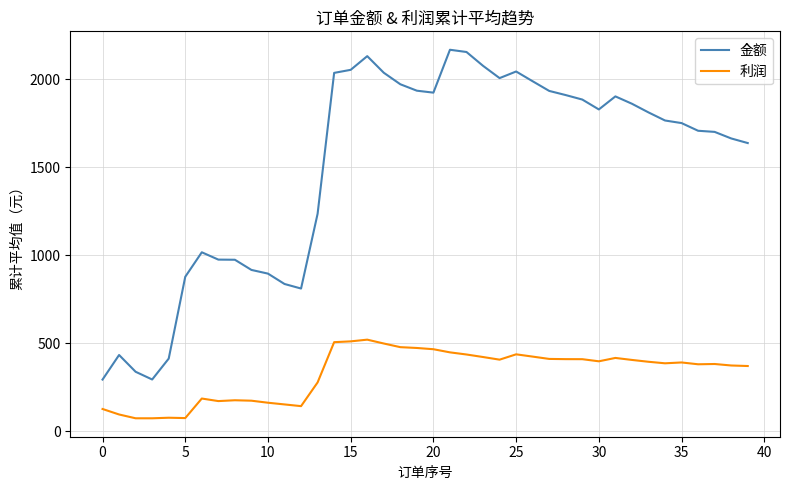

Which series has the widest spread of values?

金额